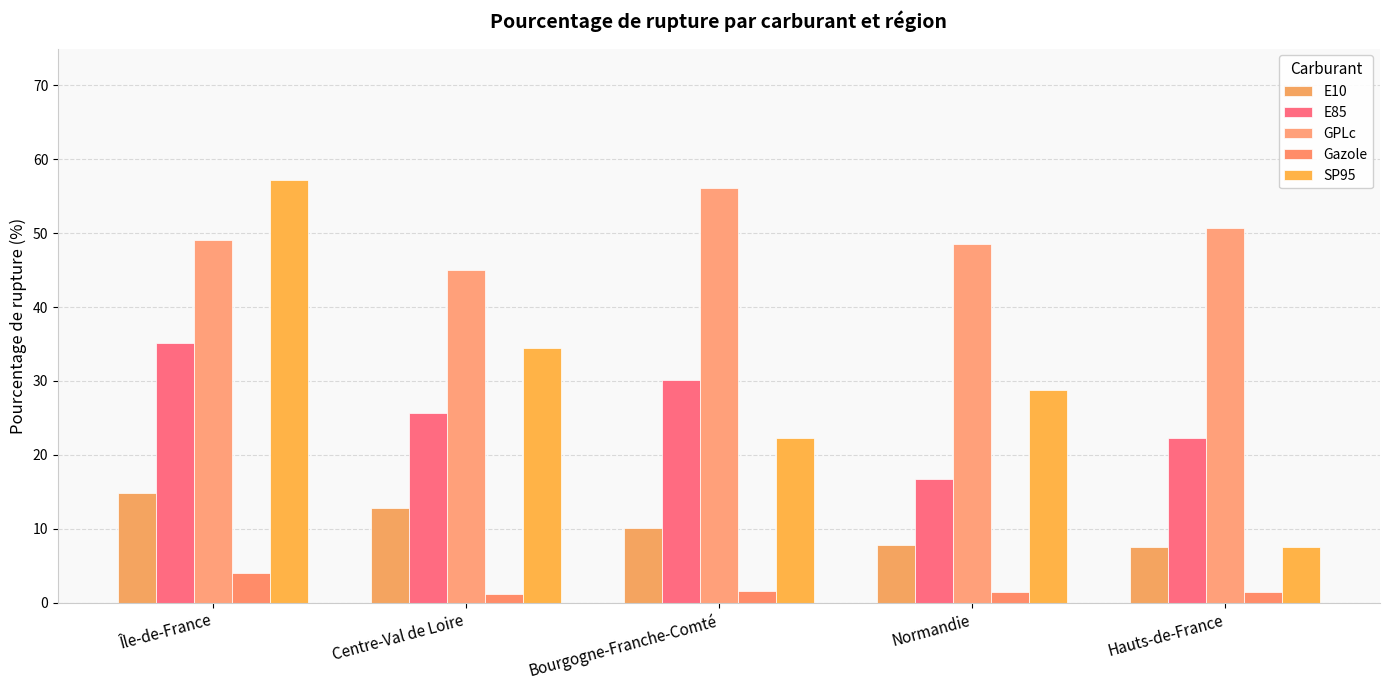

True or false: E85 has a value of 30.1 at Bourgogne-Franche-Comté.

True